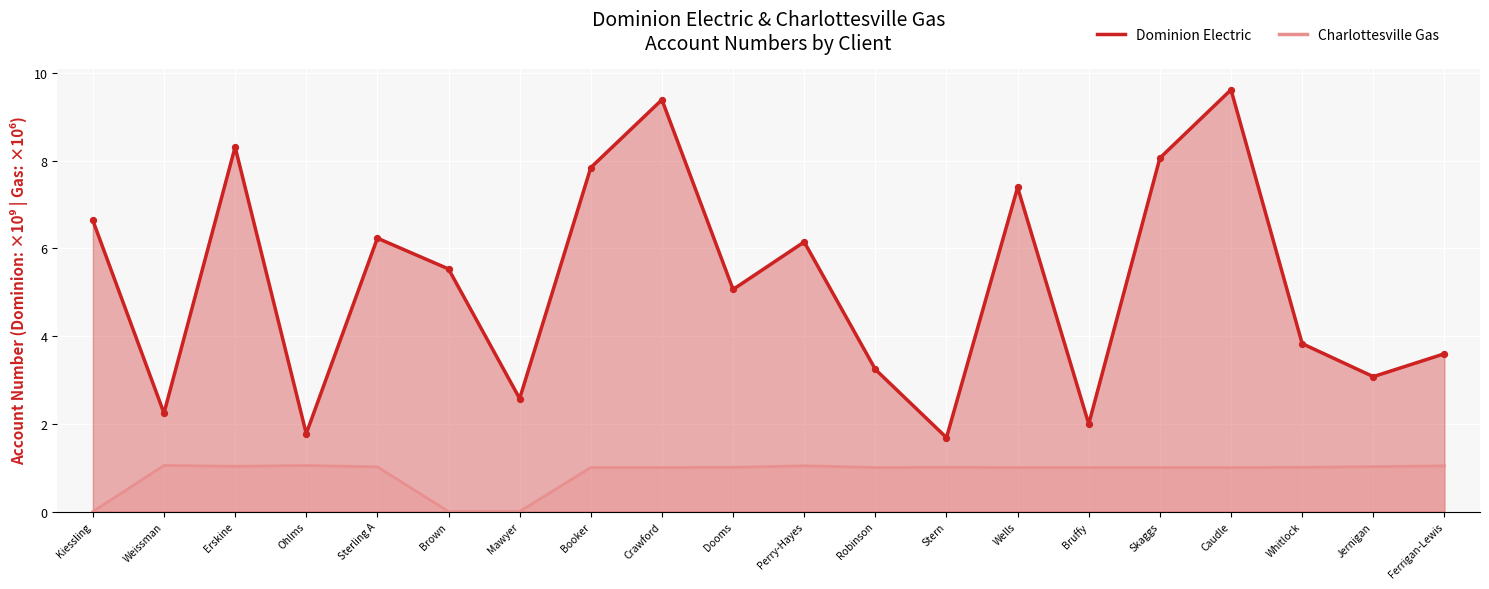

Which series contains the lowest Y value?

Charlottesville Gas